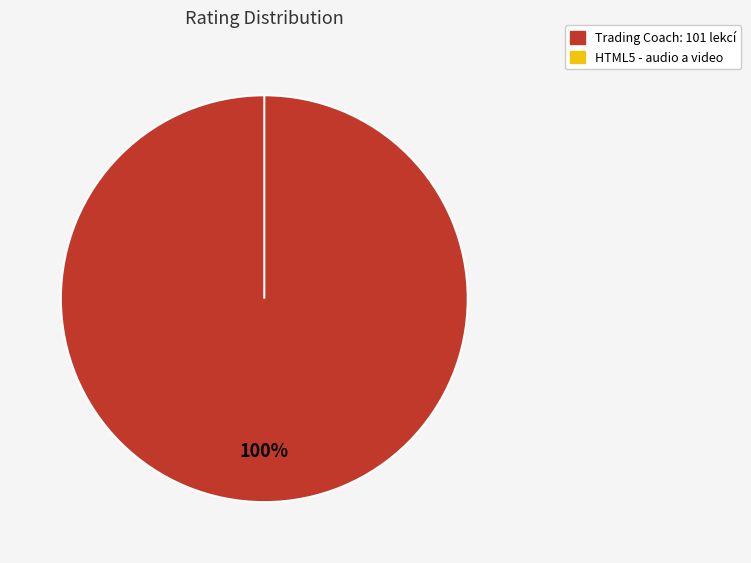

To the nearest percent, what is the difference between the Trading Coach: 101 lekcí and HTML5 - audio a video slice percentages?

100%